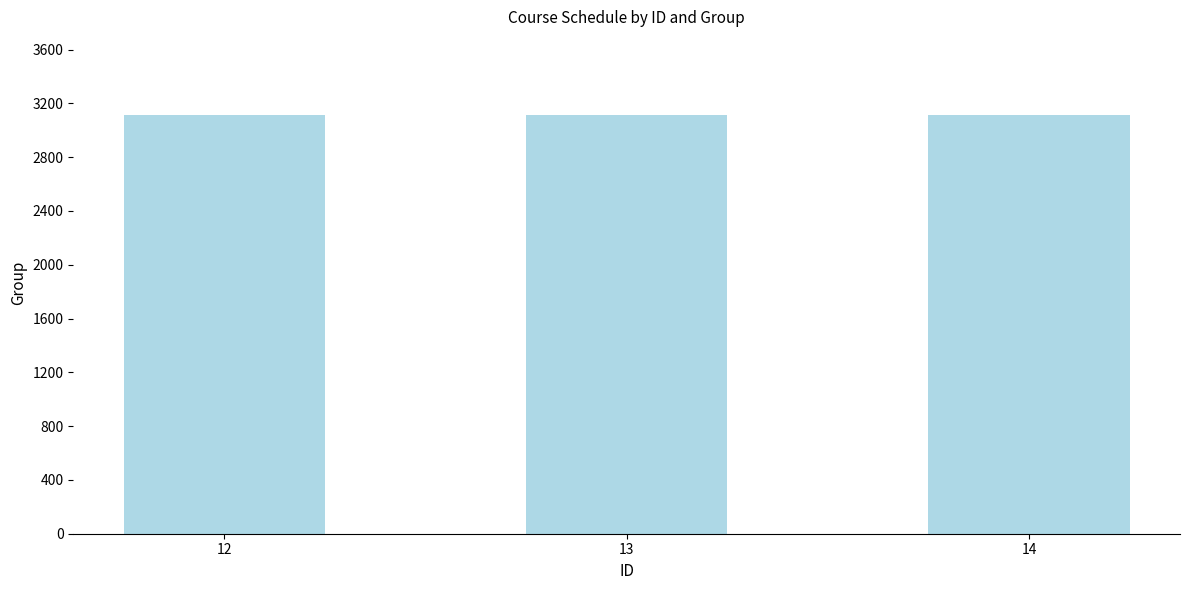

What is the sum of the values at 14 and 12?

6224